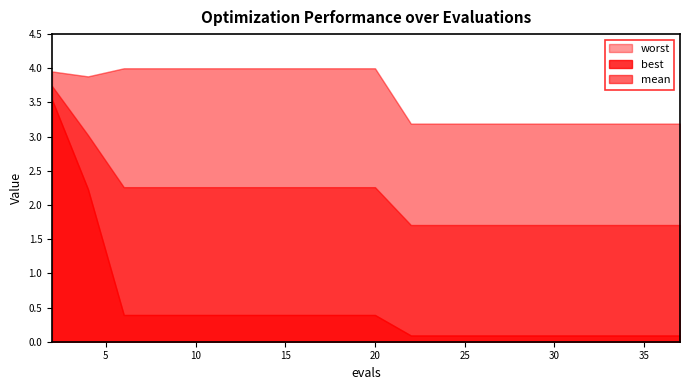

Does the chart display data point markers on the line(s)?

No